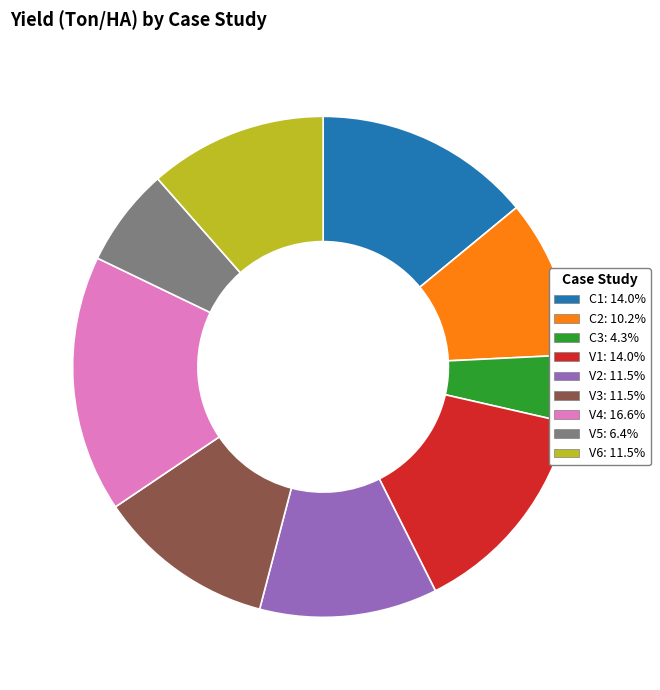

Combined, do C2 and V2 account for over 50%?

No